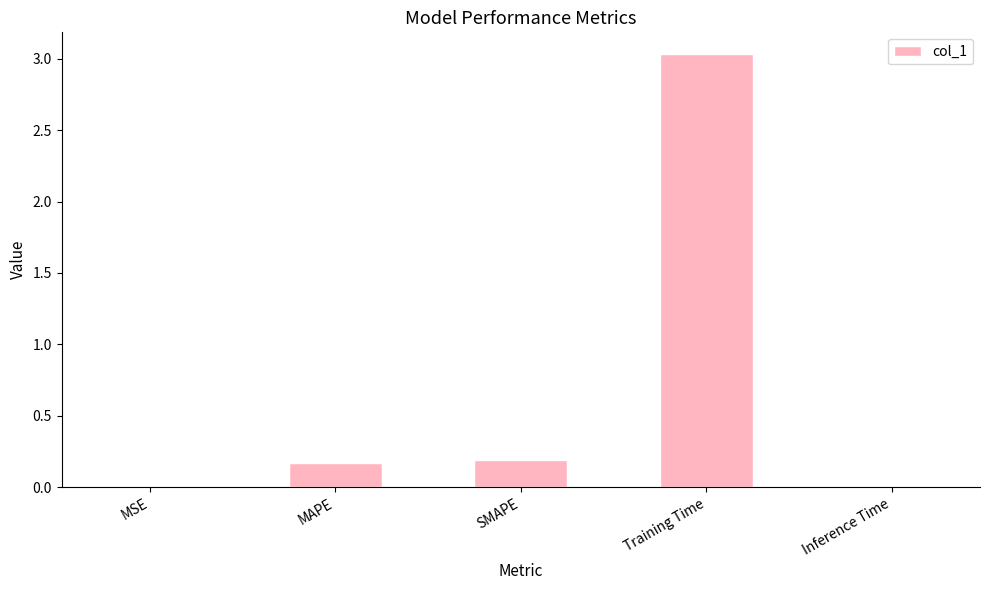

How many categories are shown in the chart?

5